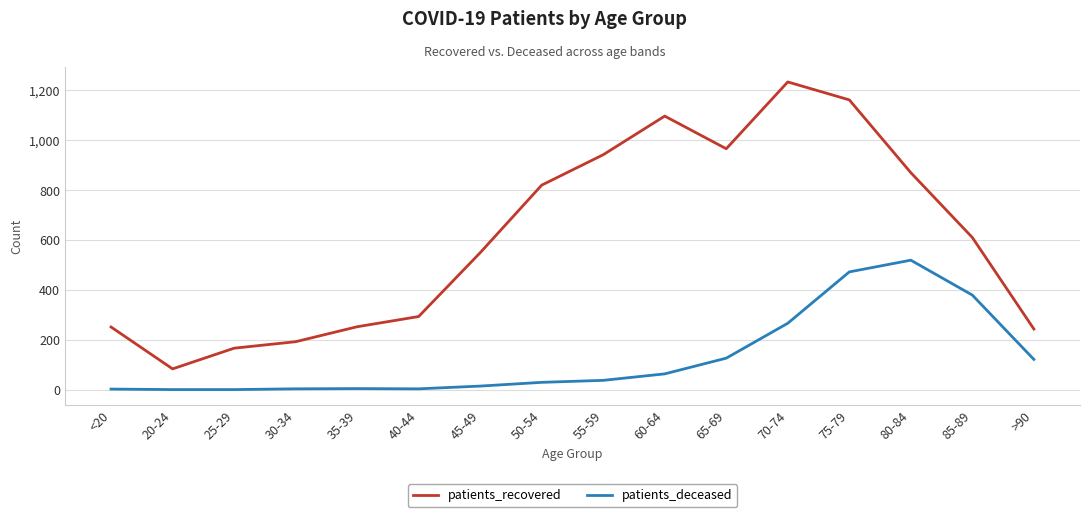

What is the sum of the patients_deceased values at 85-89 and <20?

381